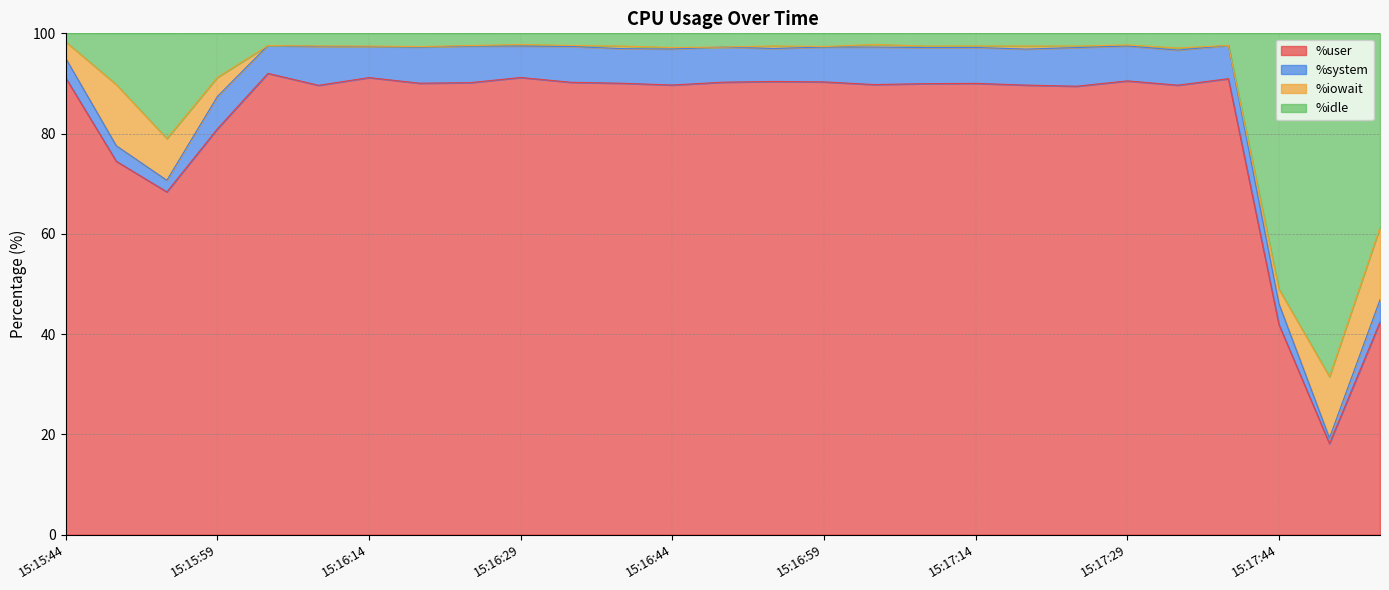

How many values in the %idle series are below 97?

6